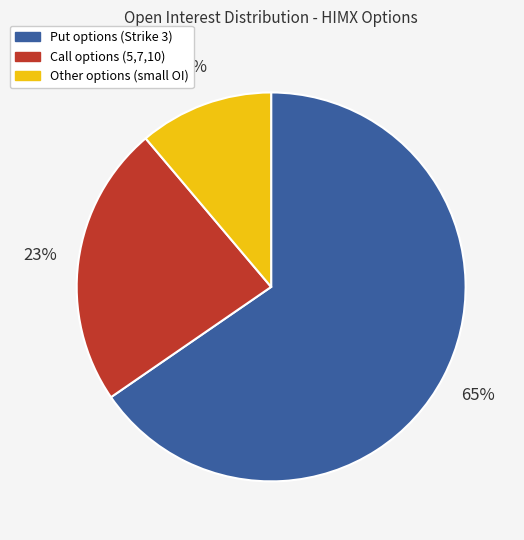

To the nearest percent, what percentage of the pie is Other options (small OI)?

11%